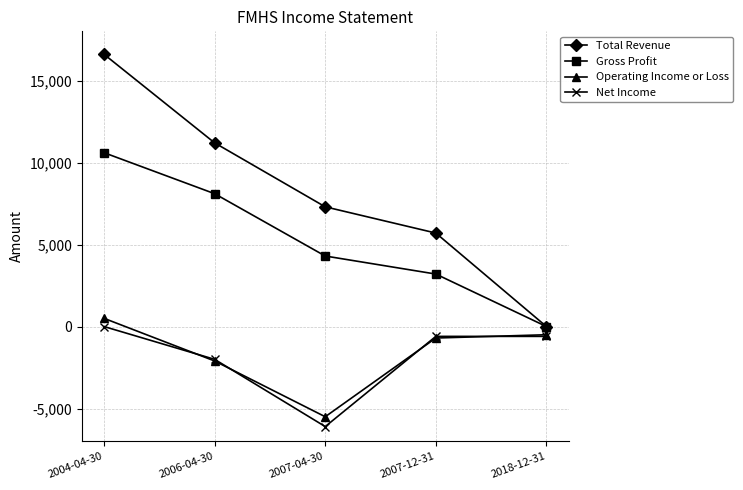

Which series has the largest range (max minus min)?

Total Revenue